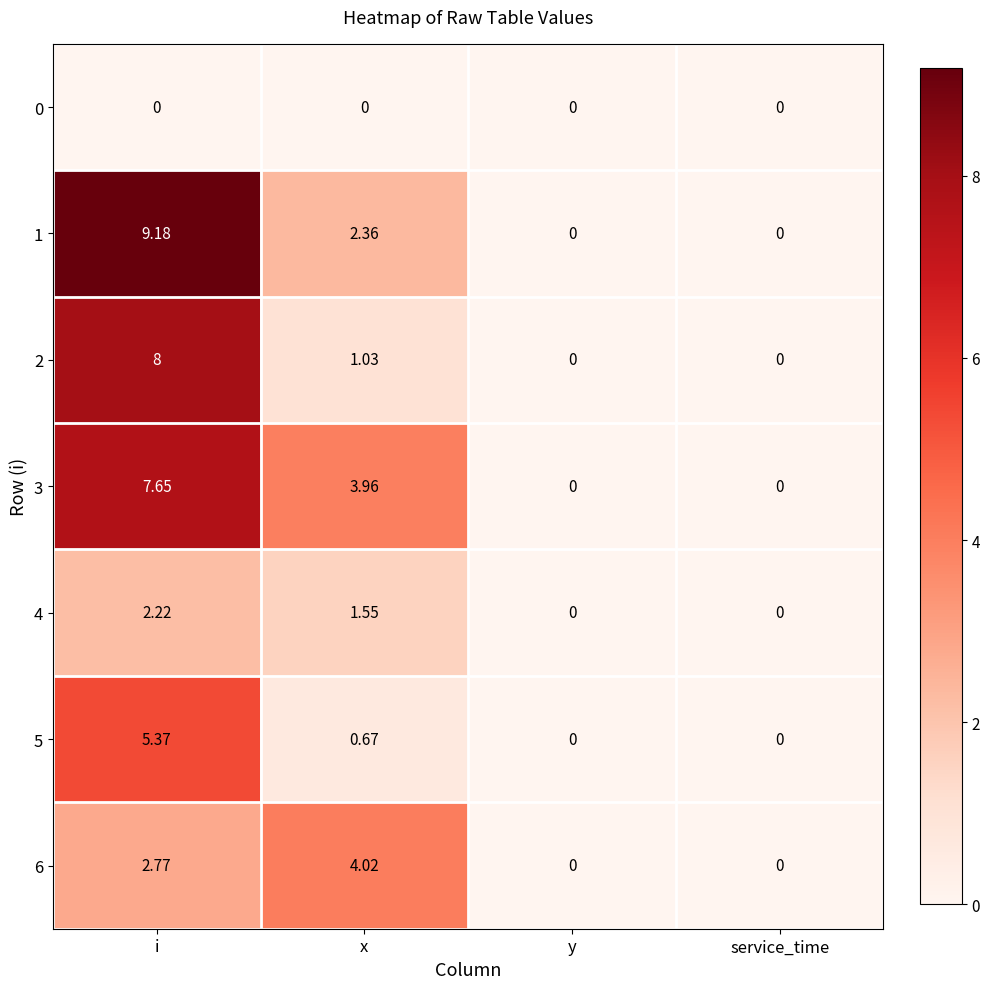

At which category is the sum across all series the highest?

i